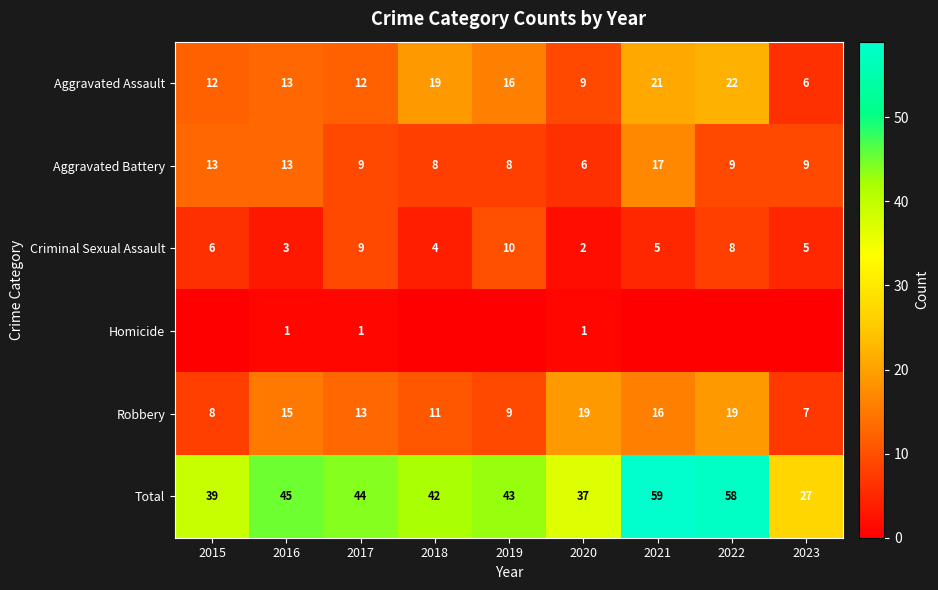

What is the difference between the Total values at 2021 and 2022?

1